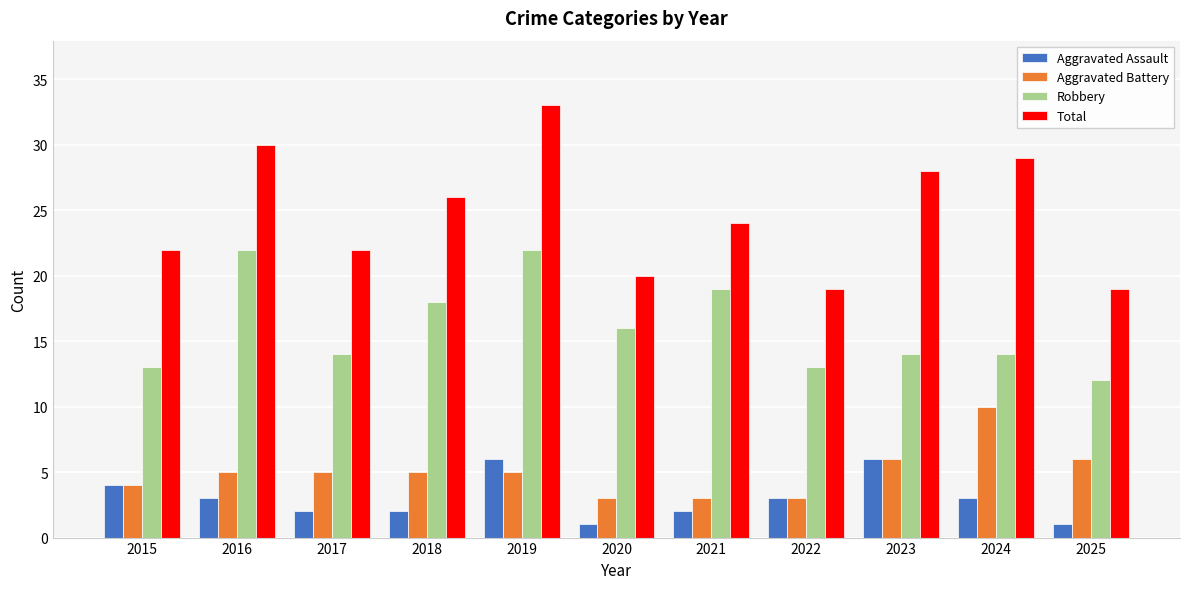

True or false: Total has a value of 5 at 2015.

False